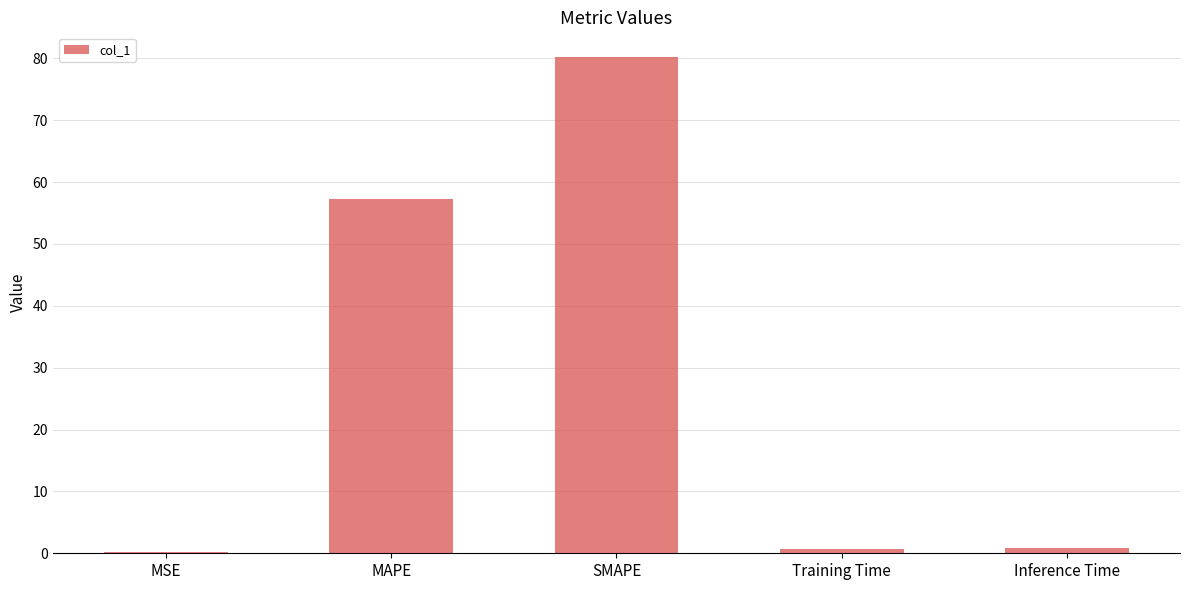

What is the greatest value displayed?

80.2